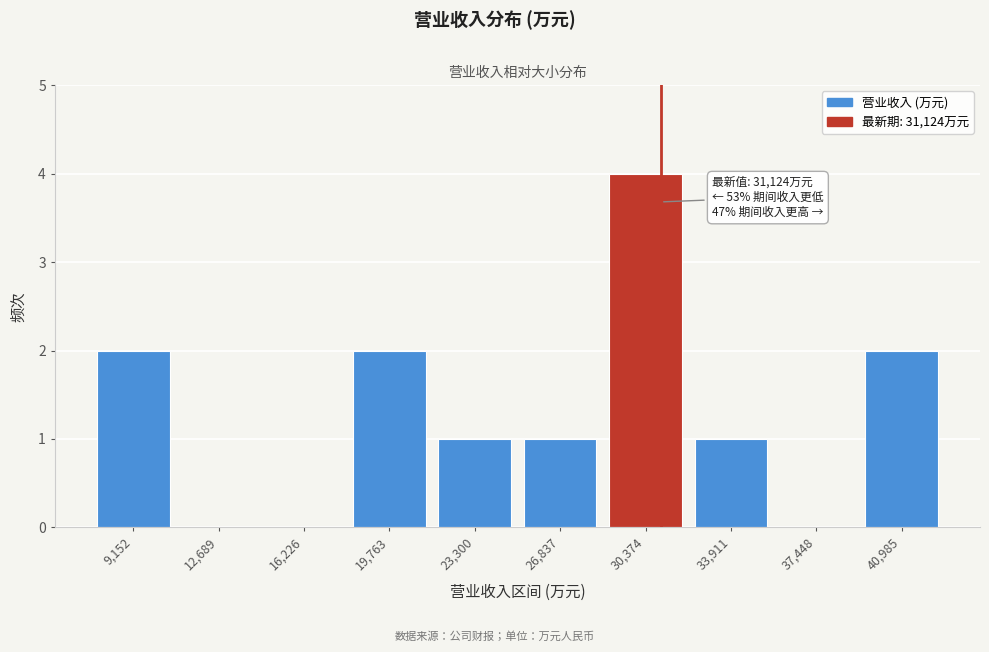

Reading left to right, extract all data points from this chart.

9,152=2	12,689=0	16,226=0	19,763=2	23,300=1	26,837=1	30,374=4	33,911=1	37,448=0	40,985=2